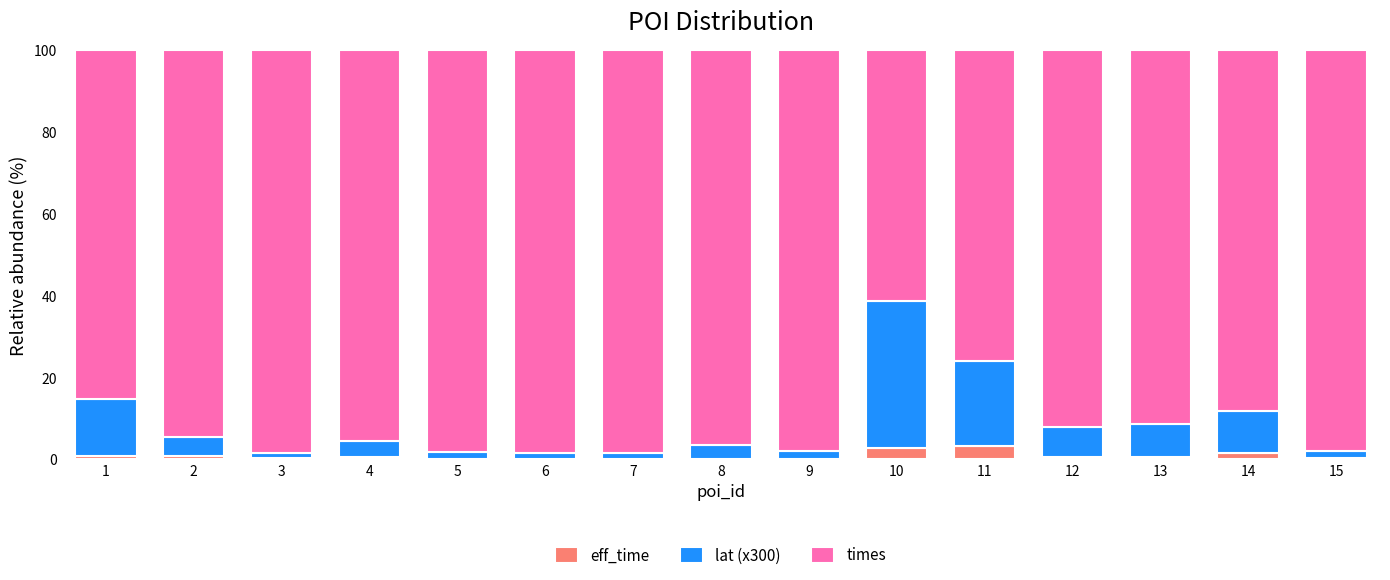

Is it true that eff_time equals 0.2 at 5?

True